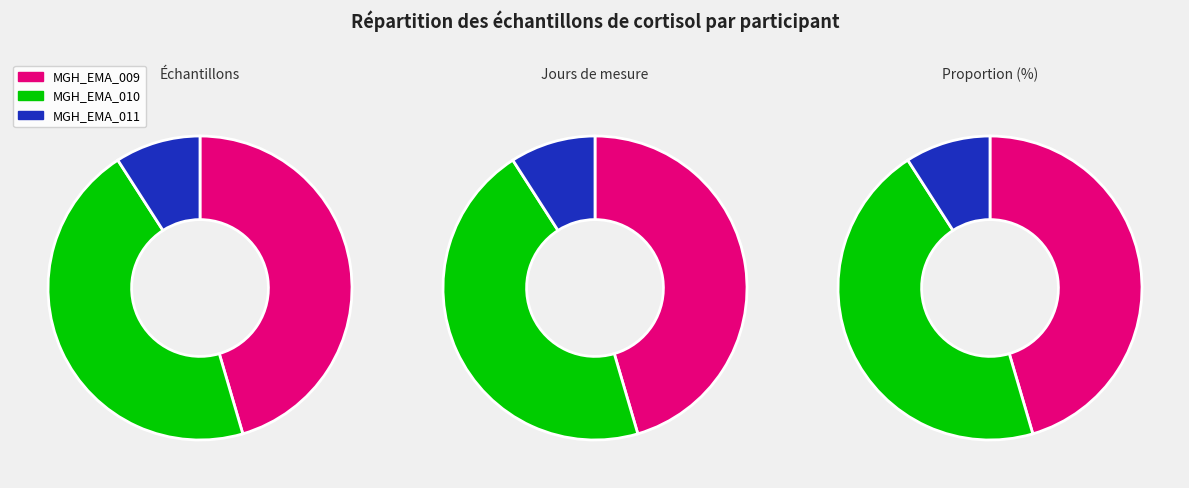

What is the ratio of the value at MGH_EMA_011 to the value at MGH_EMA_009?

0.2